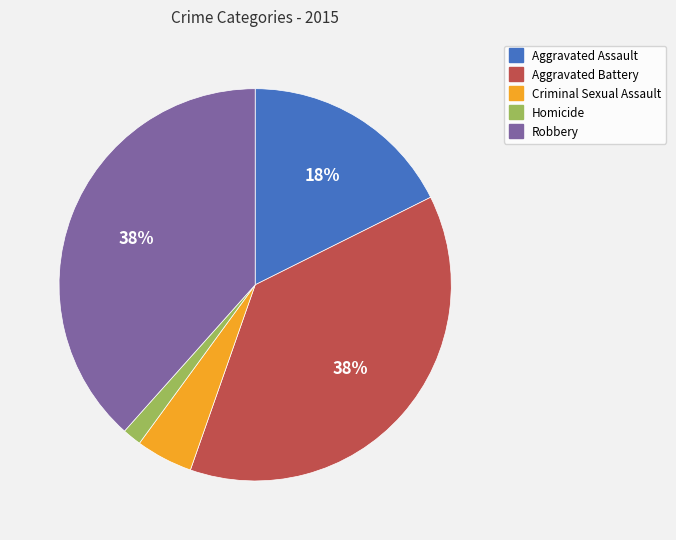

Between Homicide and Criminal Sexual Assault, which is larger?

Criminal Sexual Assault